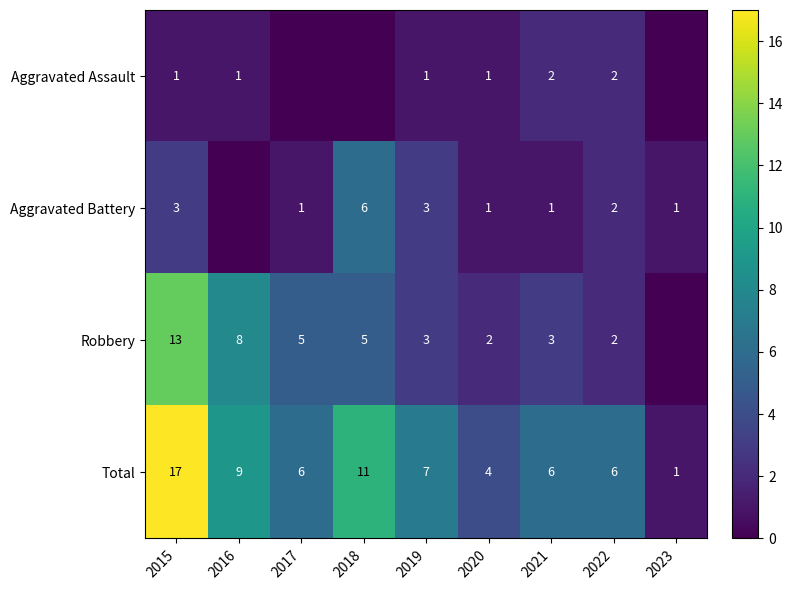

What is the difference between the maximum and minimum values in the Total series?

16